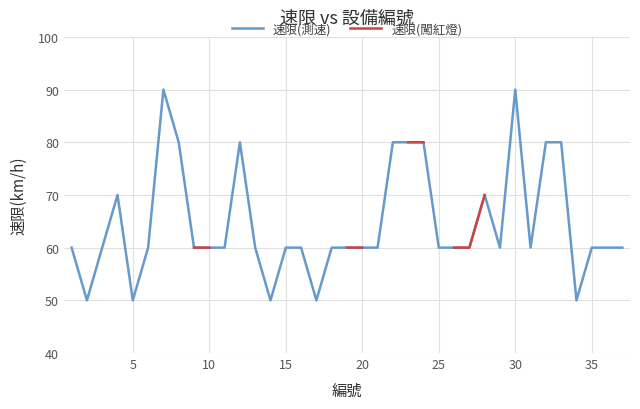

True or false: 速限(測速) has a value of 33 at 25.

False